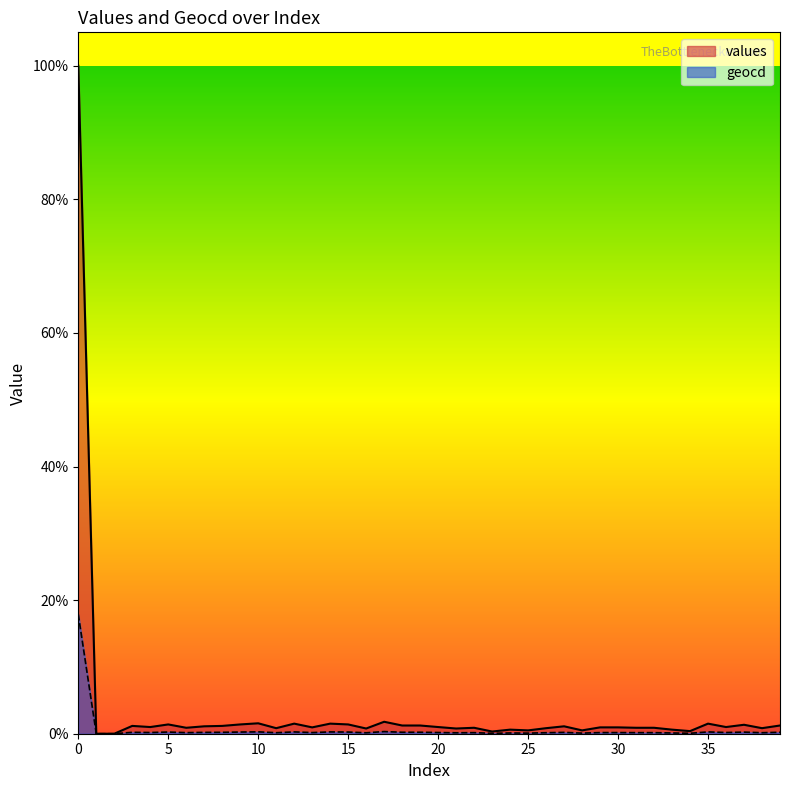

Where is the first local minimum for geocd?

4